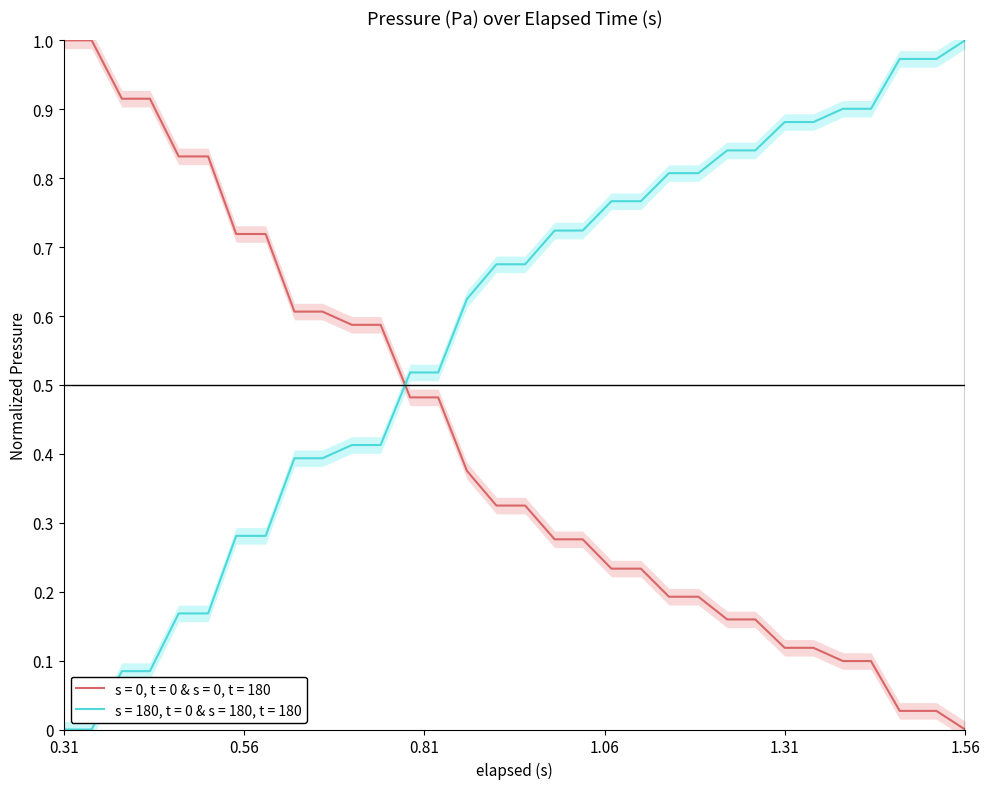

Is it true that s = 0, t = 0 & s = 0, t = 180 equals 0.7 at 1.56?

False